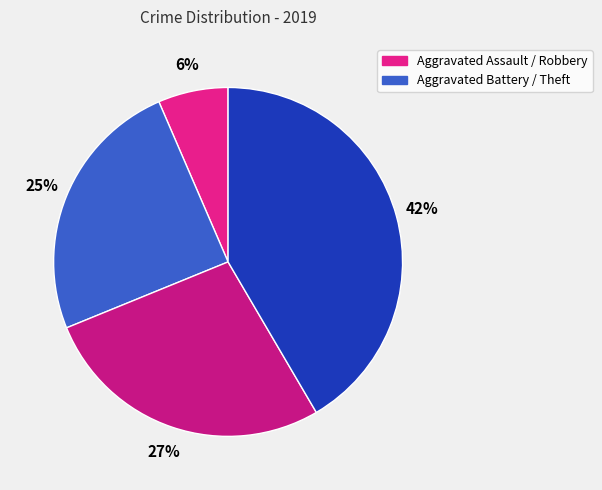

Count the number of slices in the pie.

4